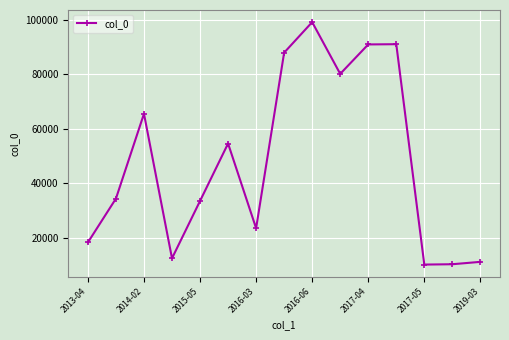

What is the minimum value shown in the chart?

10102